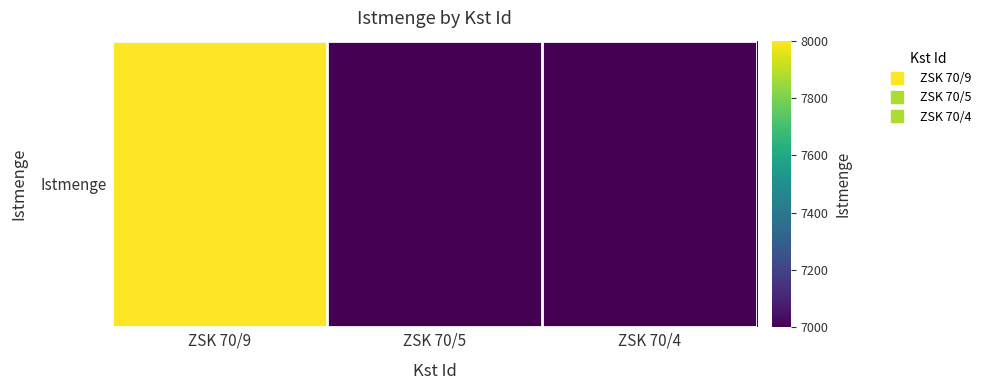

List the labels in order of value, smallest first.

ZSK 70/5, ZSK 70/4, ZSK 70/9